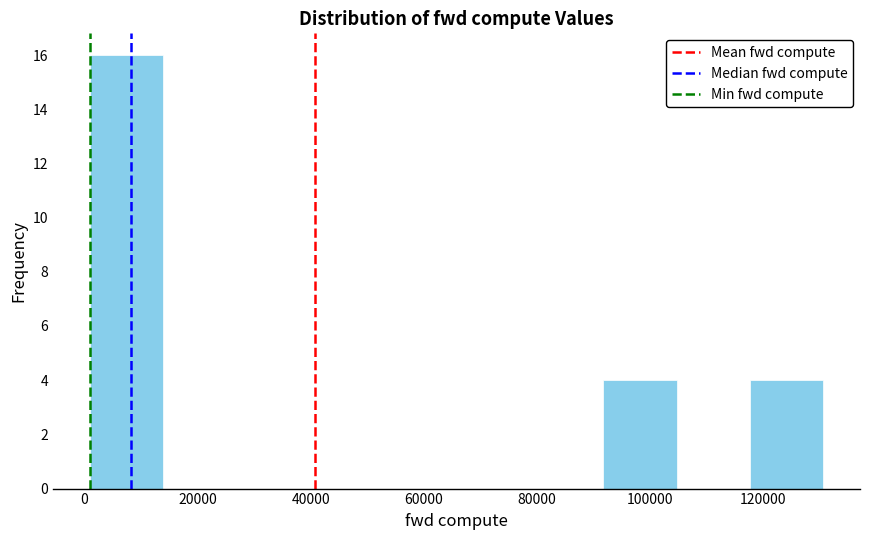

What is the height of the bar covering 118000 to 130000 on the x-axis? Neither the bar edges nor the heights are printed on the chart, so give them approximately, as read against the axes.

4